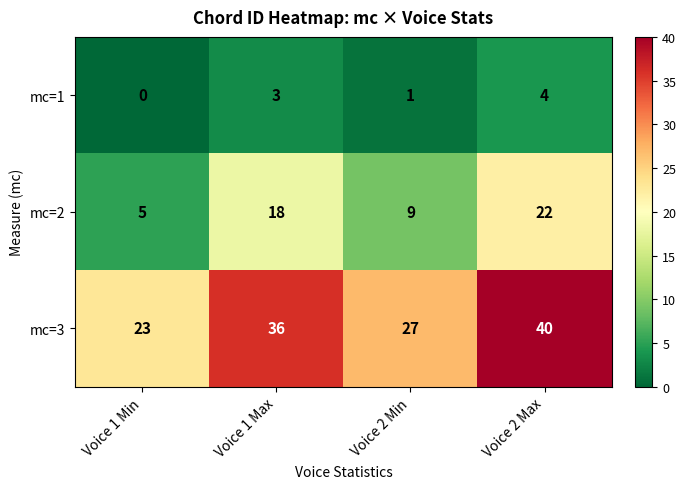

What is the difference between the highest and lowest values at Voice 1 Max?

33